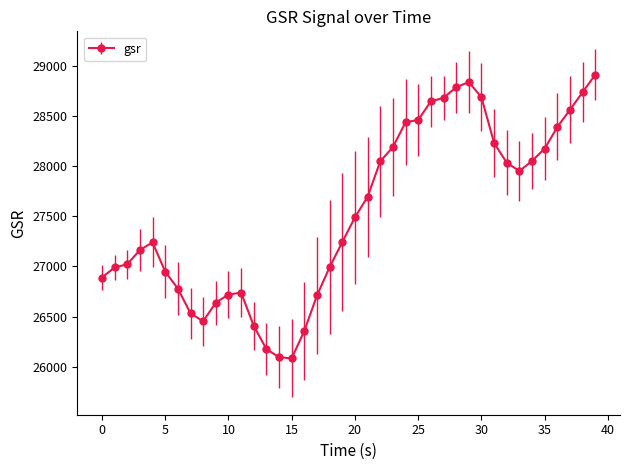

True or false: the data has more than 2 interior local peaks.

True